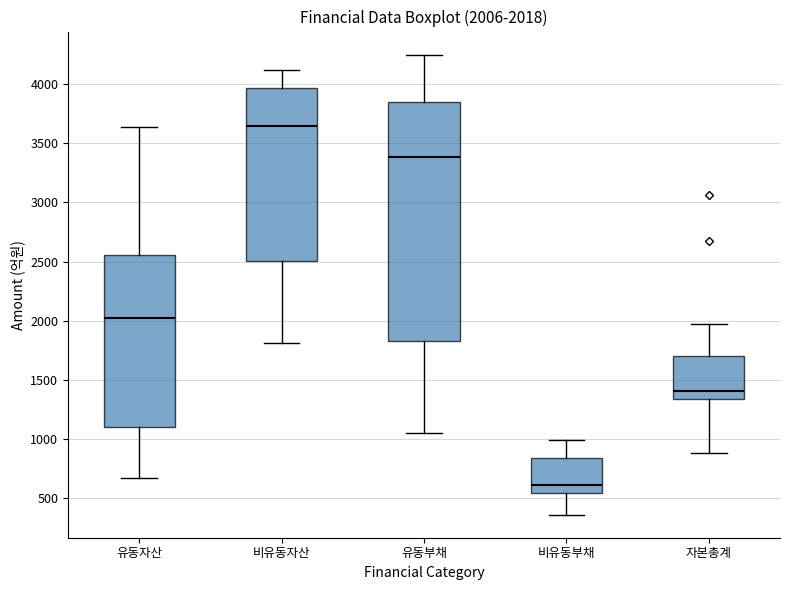

Which box is the tallest, from its lower edge to its upper edge?

유동부채